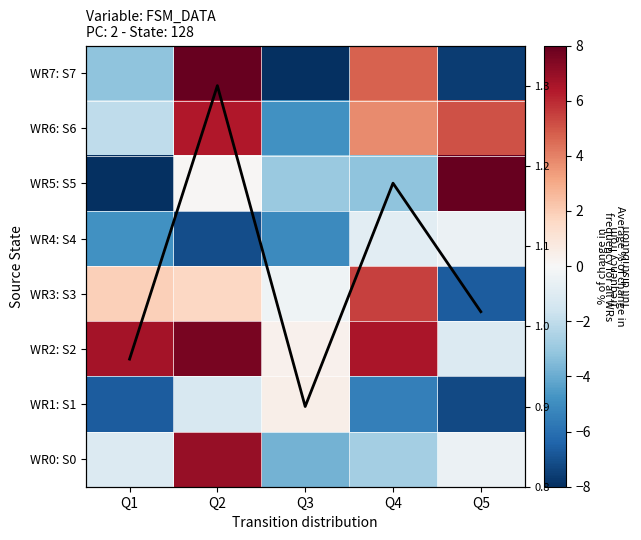

Is the value of WR4: S4 at Q5 greater than the value of WR0: S0 at Q5?

No